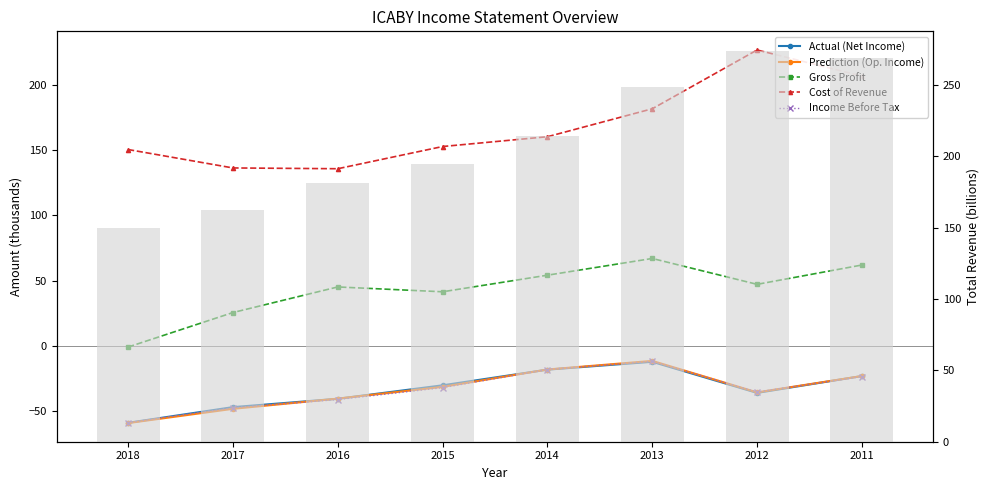

Reading left to right, extract all data points from this chart.

Actual (Net Income): 2018=-58.7	2017=-46.7	2016=-40.3	2015=-30.0	2014=-18.0	2013=-12.0	2012=-35.8	2011=-22.9
Prediction (Op. Income): 2018=-58.9	2017=-48.0	2016=-40.2	2015=-31.2	2014=-17.9	2013=-11.3	2012=-35.4	2011=-22.9
Gross Profit: 2018=-0.7	2017=25.7	2016=45.3	2015=41.6	2014=54.3	2013=67.1	2012=47.3	2011=62.1
Cost of Revenue: 2018=150.5	2017=136.4	2016=135.8	2015=152.8	2014=160.3	2013=181.7	2012=226.7	2011=206.7
Income Before Tax: 2018=-58.6	2017=-47.2	2016=-40.9	2015=-31.8	2014=-17.9	2013=-11.6	2012=-35.1	2011=-23.3